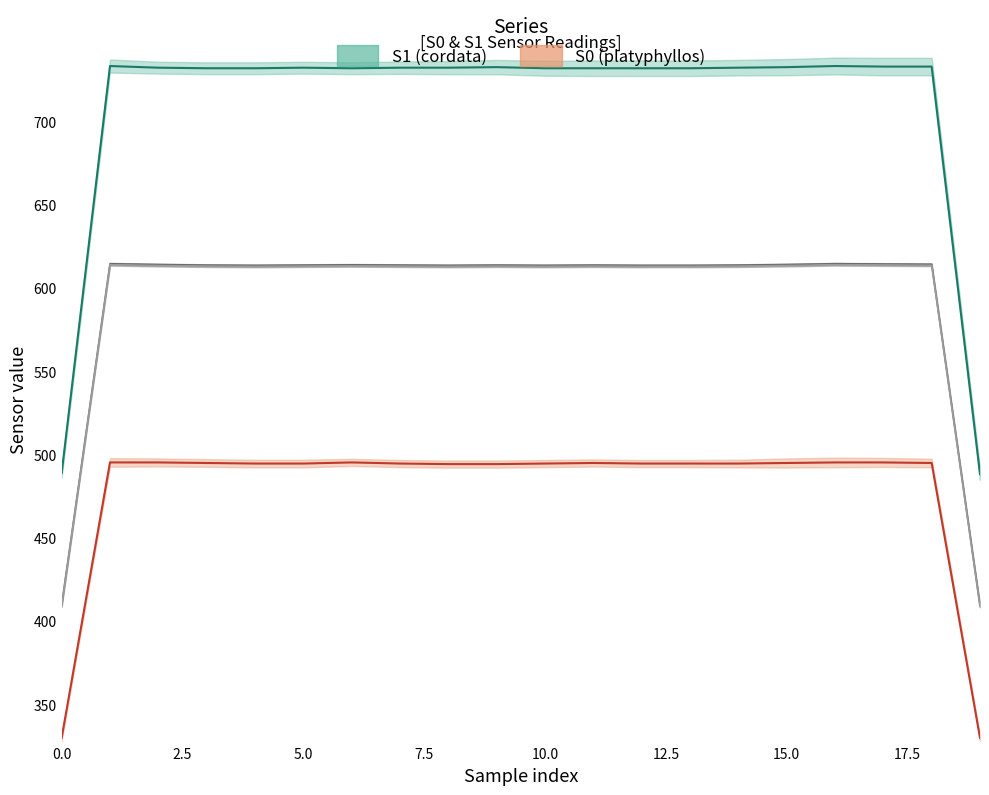

At how many categories does at least one series exceed 404?

20